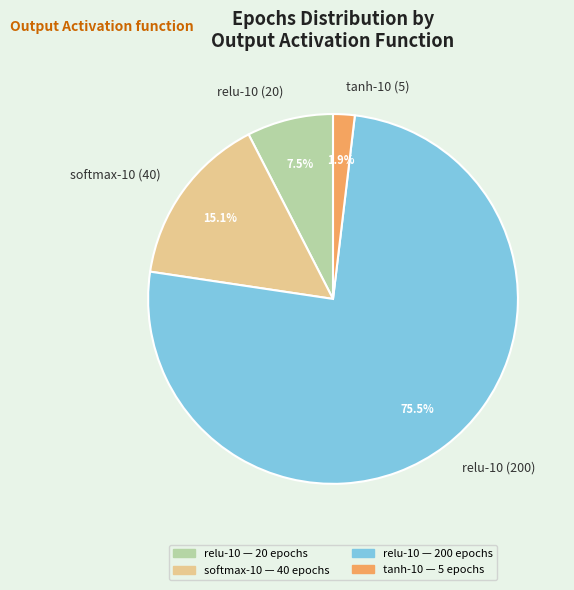

To the nearest percent, what portion does softmax-10 (40) represent?

15%